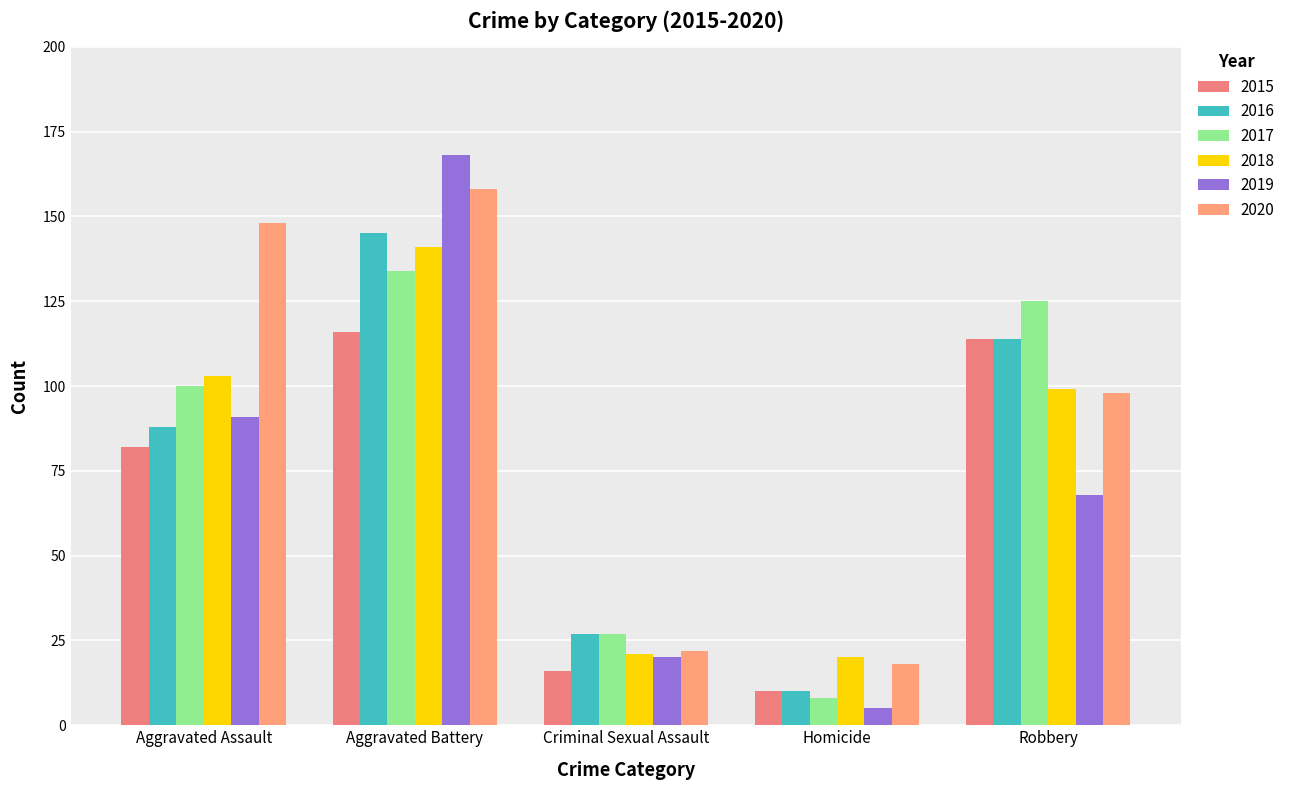

At which label does 2019 reach its peak?

Aggravated Battery